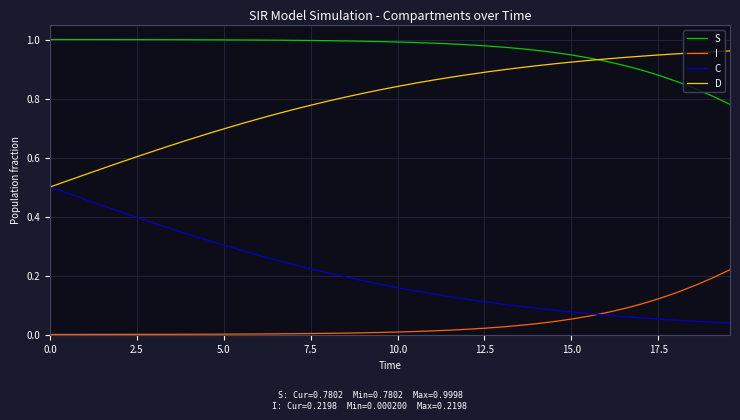

Which series has the largest total across all categories?

S